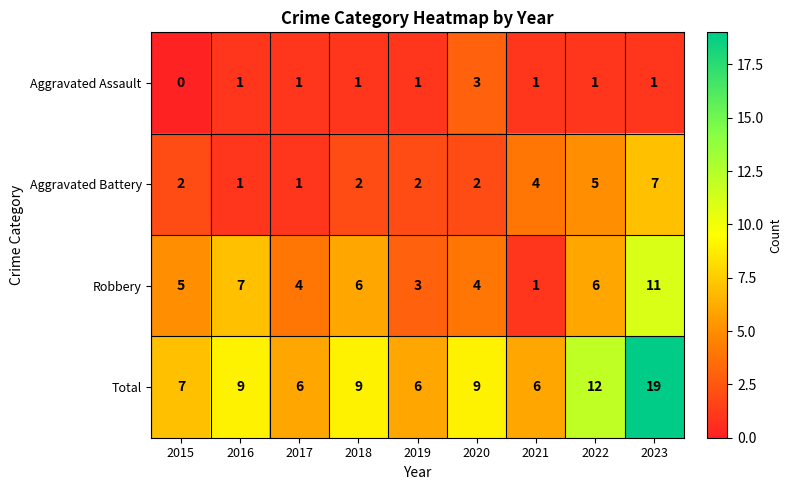

How many categories are shown in the chart?

9